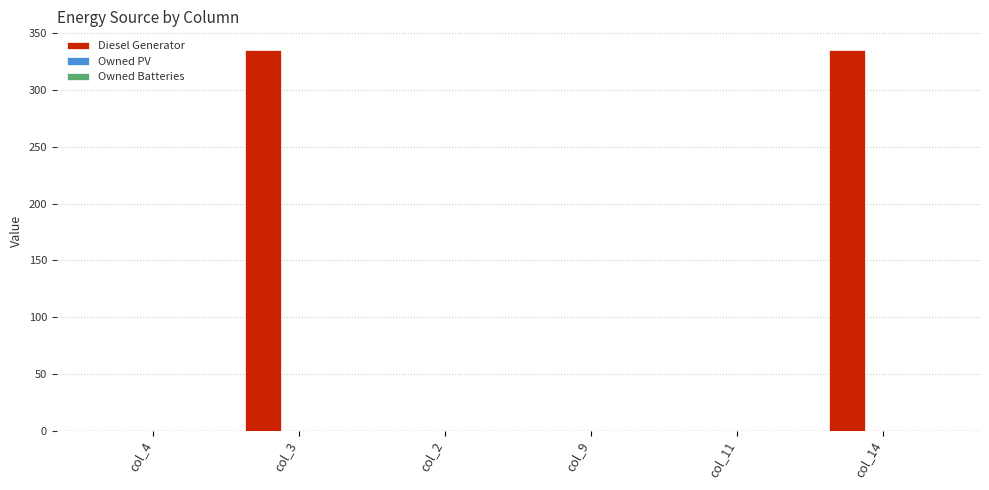

What is the maximum value shown in the chart?

335